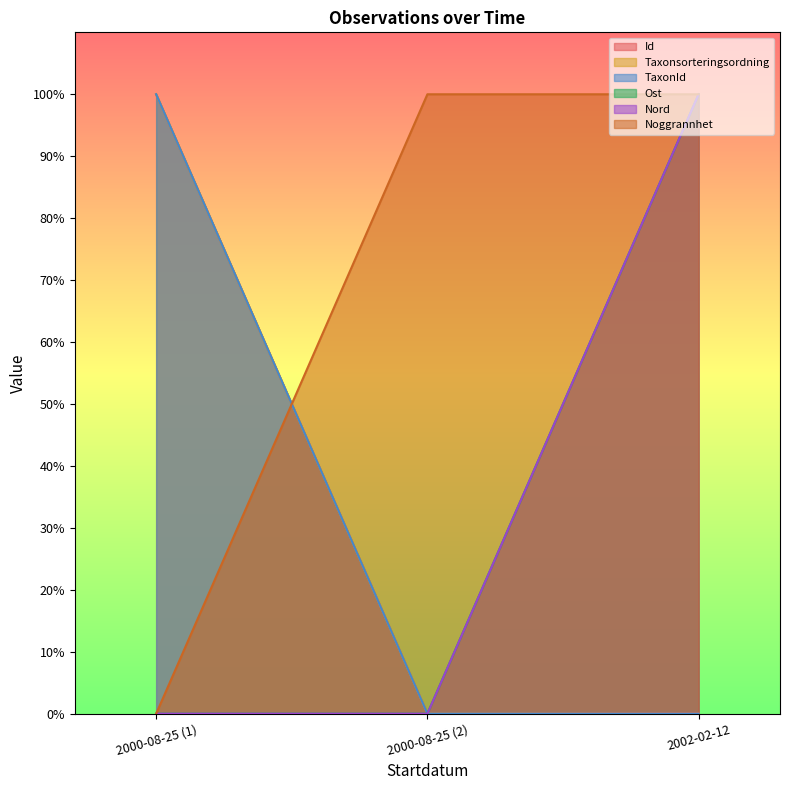

Count the TaxonId values in the range 0 to 1.

3